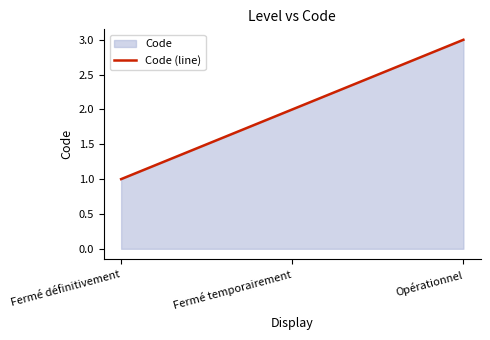

What is the sum of all values?

6